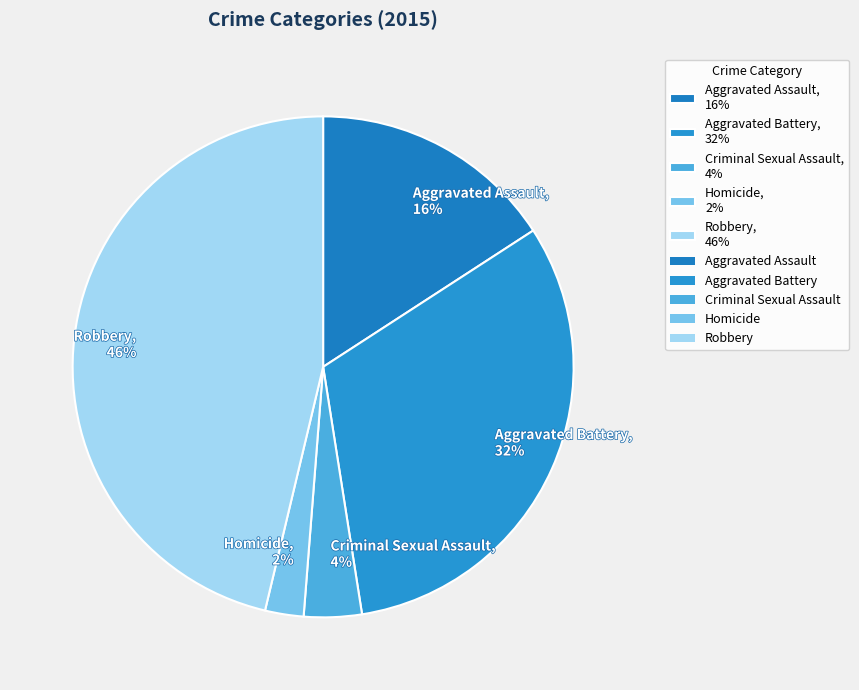

To the nearest percent, what is the combined percentage of Aggravated Battery and Robbery?

78%